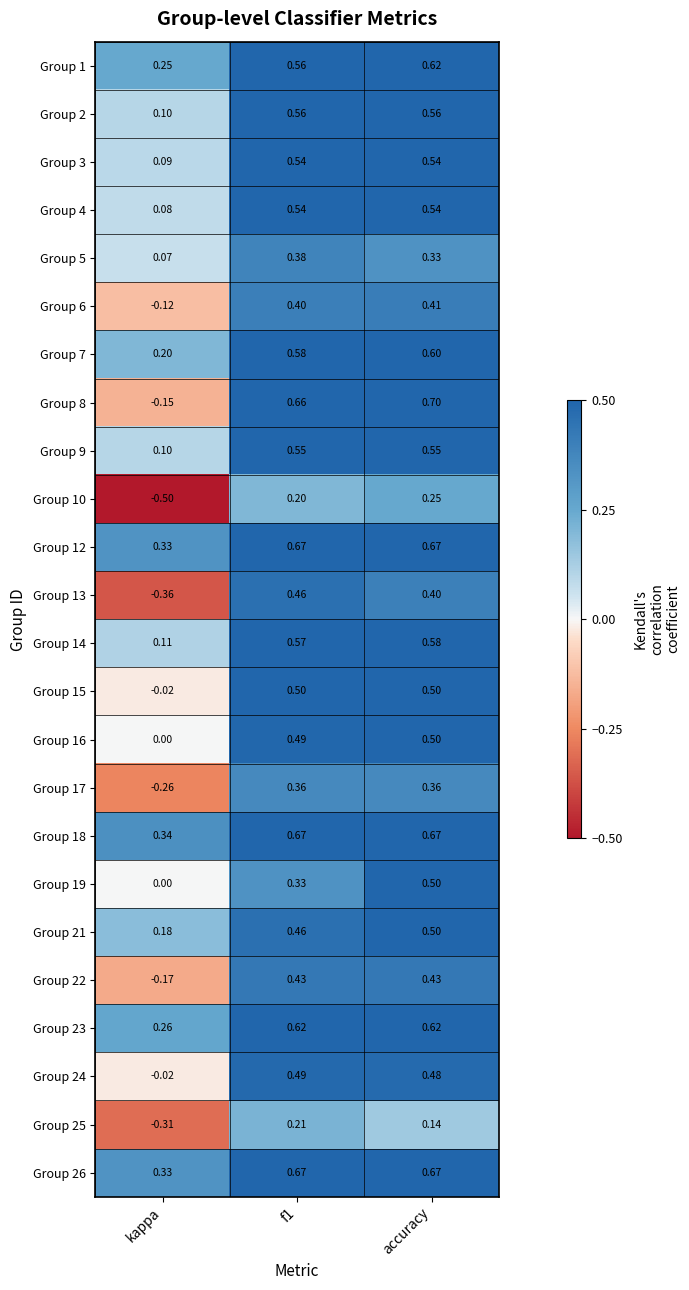

How many categories are shown in the chart?

3